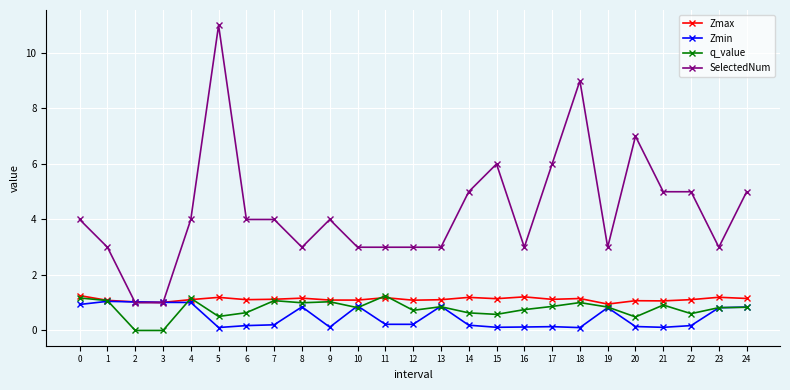

Which series has the largest range (max minus min)?

SelectedNum